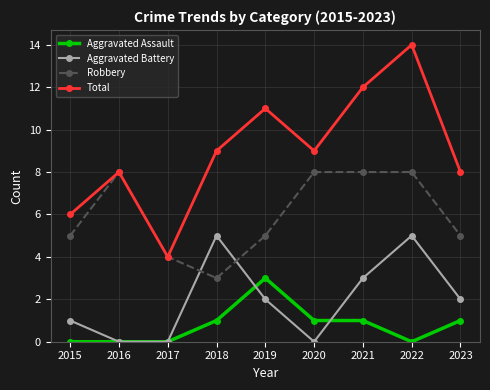

What is the difference between the highest and lowest values at 2017?

4